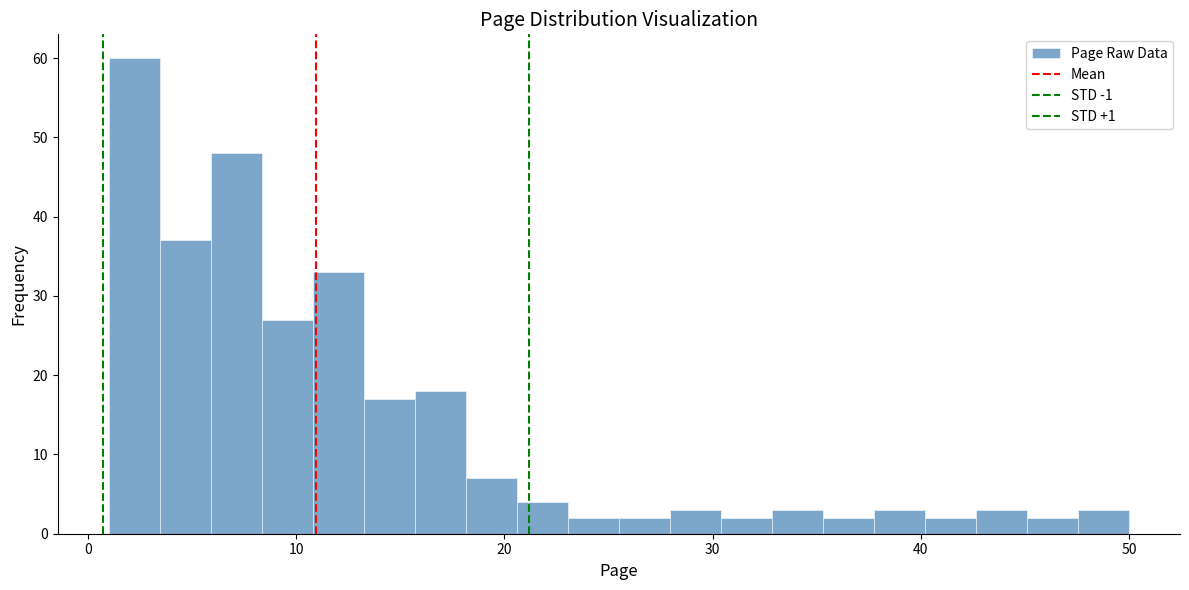

Read against the x-axis, roughly where is the centre of the tallest bar?

2